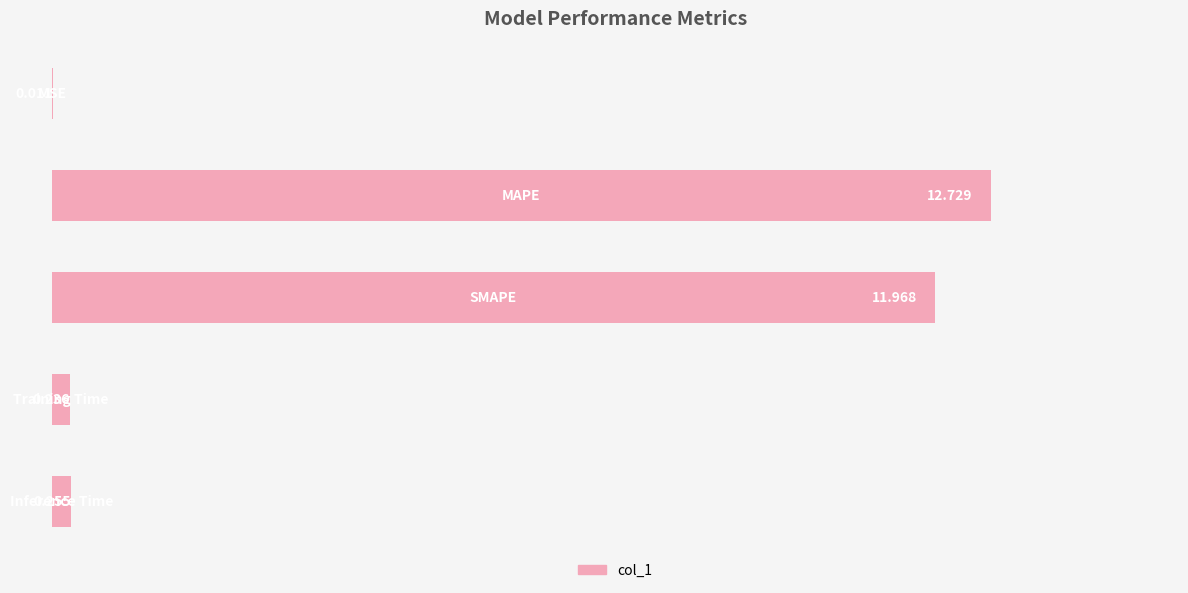

Are the bars horizontal?

Yes